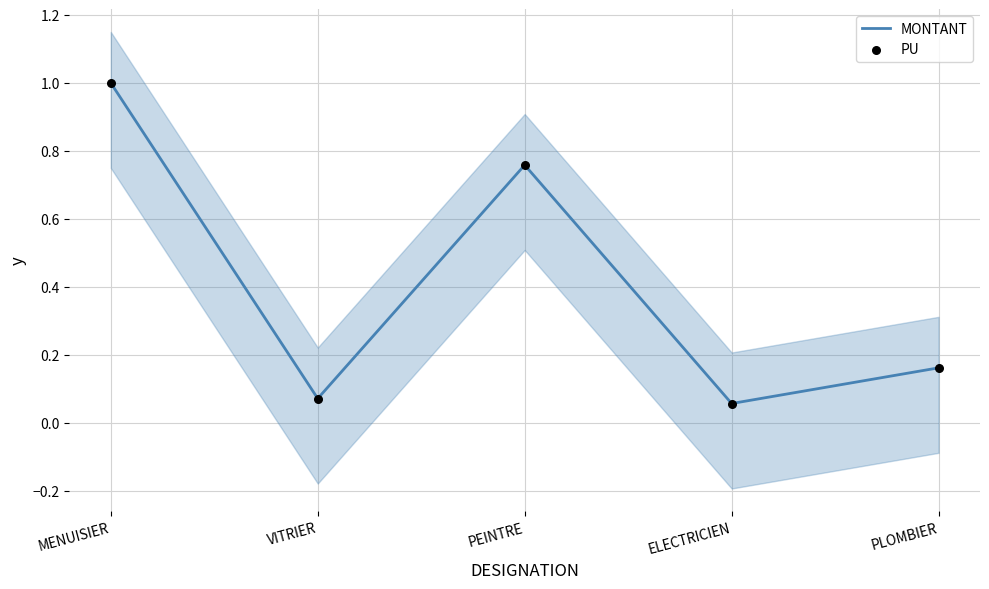

Which series has the largest total across all categories?

MONTANT